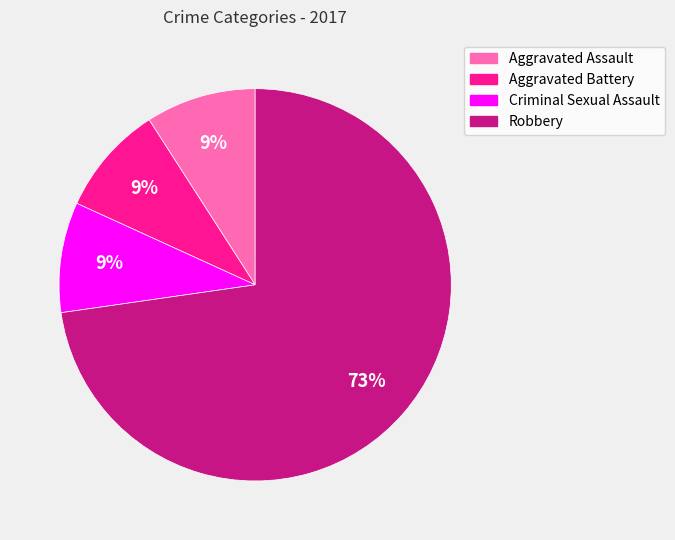

To the nearest percent, what is the difference between the largest and smallest slice percentages?

64%